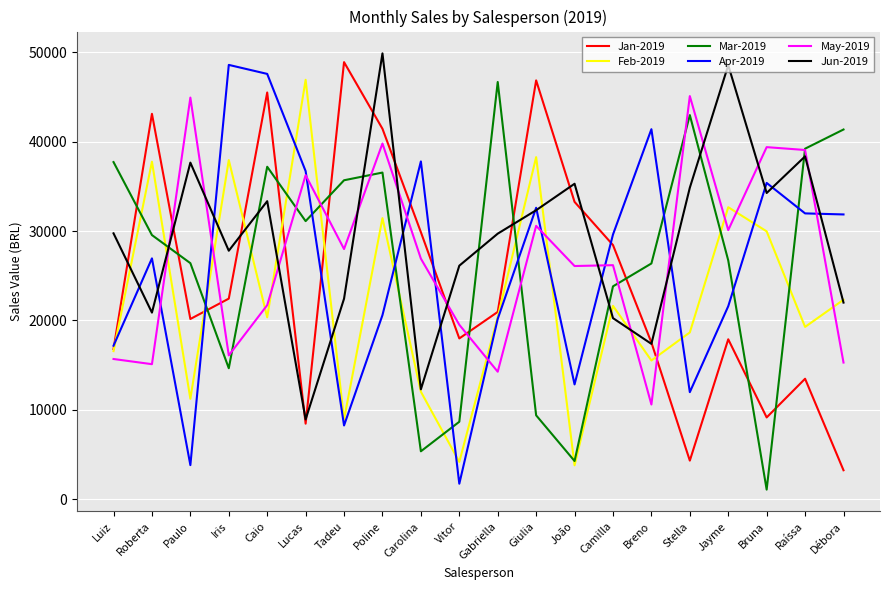

Which series has the largest range (max minus min)?

Apr-2019